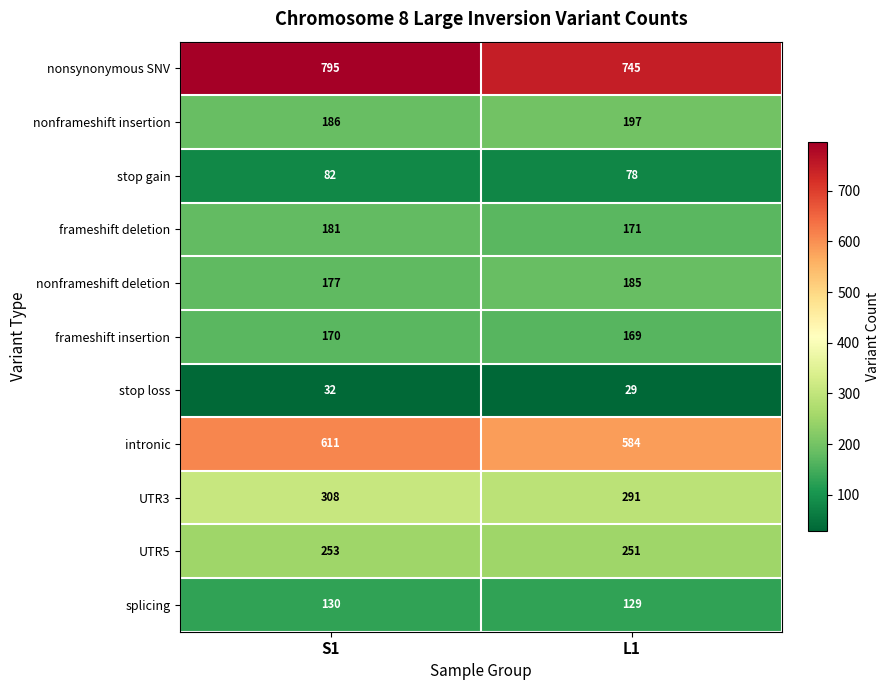

Is it true that nonframeshift deletion equals 177 at S1?

True